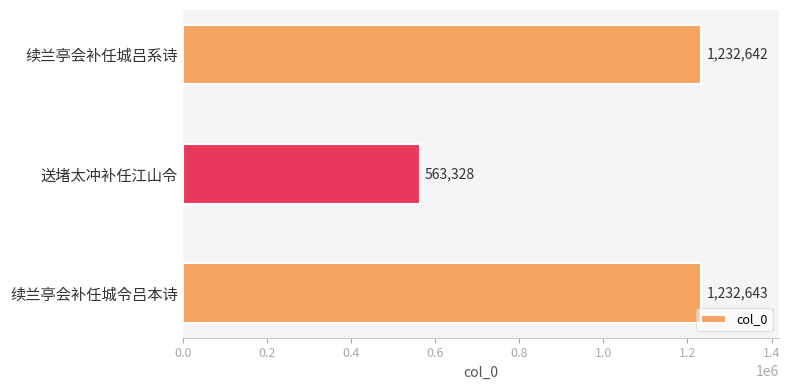

The chart shows a value of 563328 at 送堵太冲补任江山令. True or false?

True